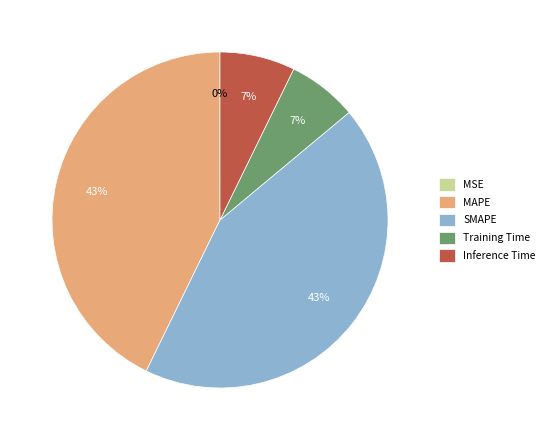

True or false: Inference Time accounts for 7% of the total.

True